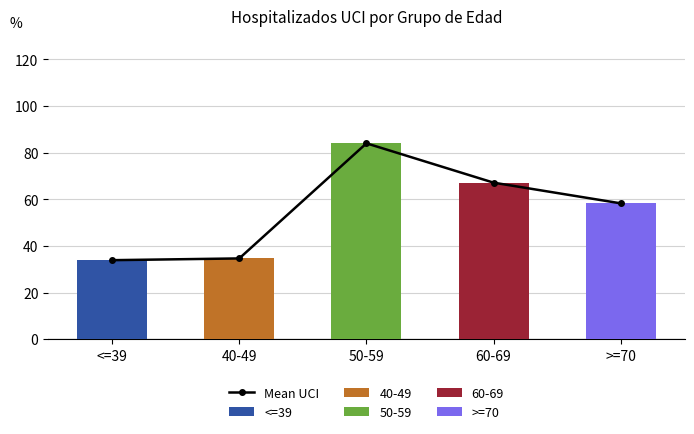

Rank the categories by value from lowest to highest.

<=39, 40-49, >=70, 60-69, 50-59